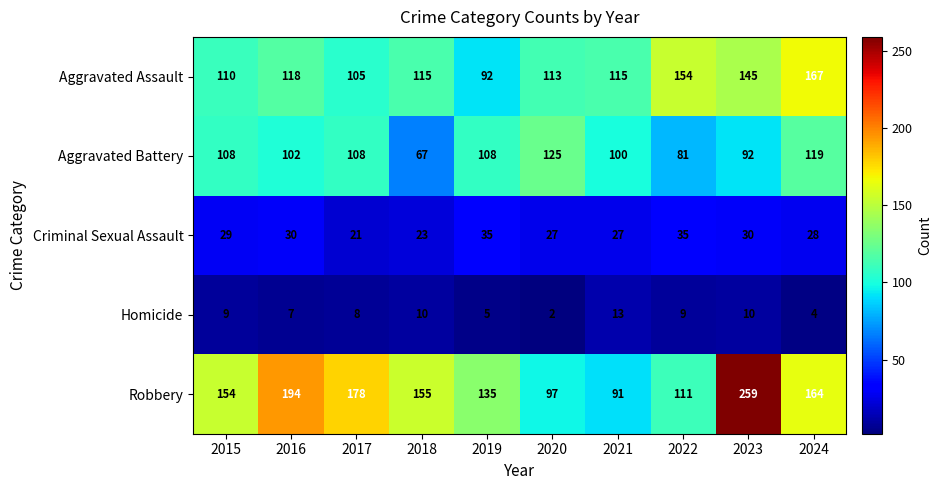

Rank the series at 2017 from lowest to highest value.

Homicide, Criminal Sexual Assault, Aggravated Assault, Aggravated Battery, Robbery